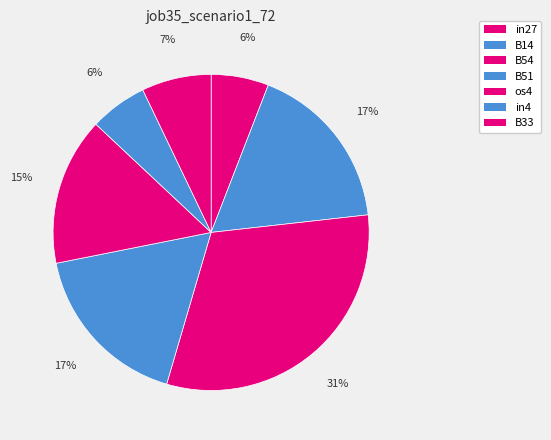

Which slice is the smallest?

in27